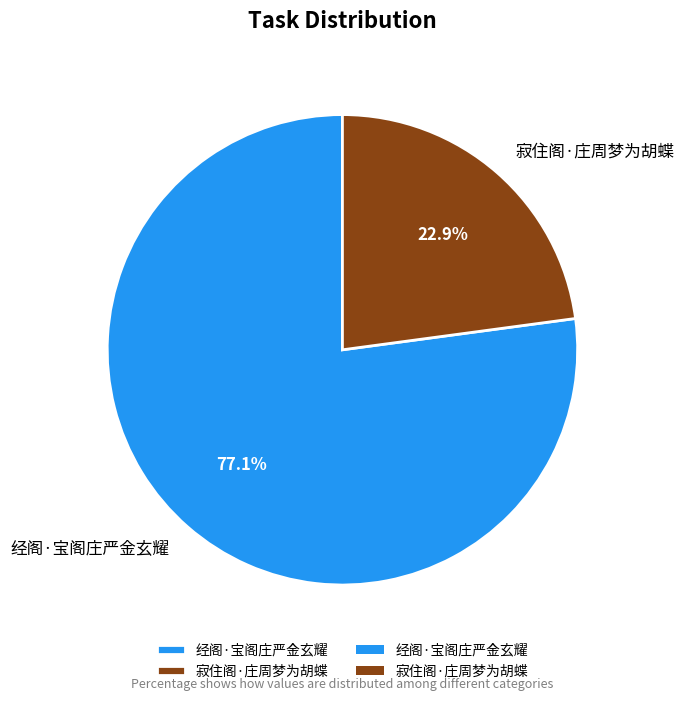

What percentage do 经阁·宝阁庄严金玄耀 and 寂住阁·庄周梦为胡蝶 together represent?

100.0%